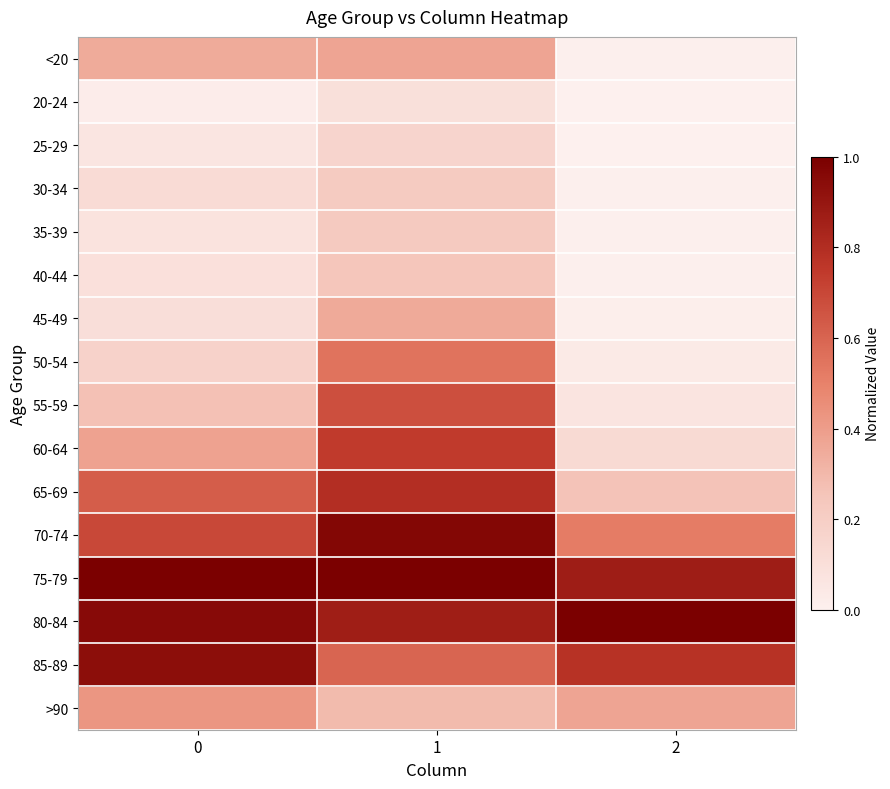

Reading right to left, transcribe all the data shown in this chart.

<20: 2=0.0	1=0.4	0=0.3
20-24: 2=0.0	1=0.1	0=0.0
25-29: 2=0.0	1=0.2	0=0.1
30-34: 2=0.0	1=0.2	0=0.1
35-39: 2=0.0	1=0.2	0=0.1
40-44: 2=0.0	1=0.2	0=0.1
45-49: 2=0.0	1=0.4	0=0.1
50-54: 2=0.0	1=0.5	0=0.2
55-59: 2=0.1	1=0.7	0=0.3
60-64: 2=0.1	1=0.7	0=0.4
65-69: 2=0.3	1=0.8	0=0.6
70-74: 2=0.5	1=1.0	0=0.7
75-79: 2=0.9	1=1.0	0=1.0
80-84: 2=1.0	1=0.9	0=0.9
85-89: 2=0.8	1=0.6	0=0.9
>90: 2=0.4	1=0.3	0=0.4